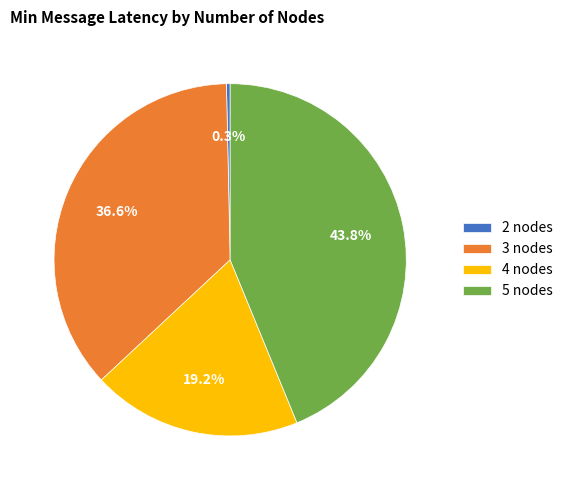

Is it true that 4 nodes is 19% of the pie?

True